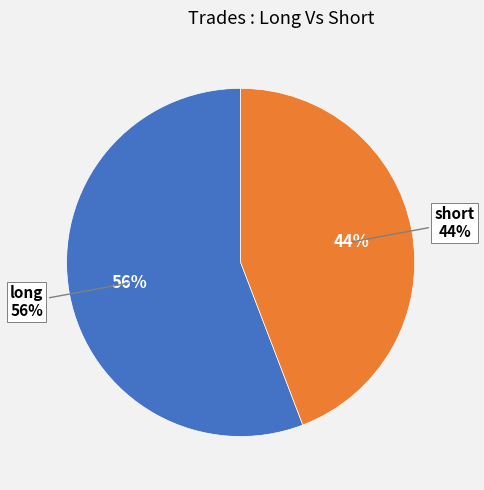

Which slice is the largest?

long